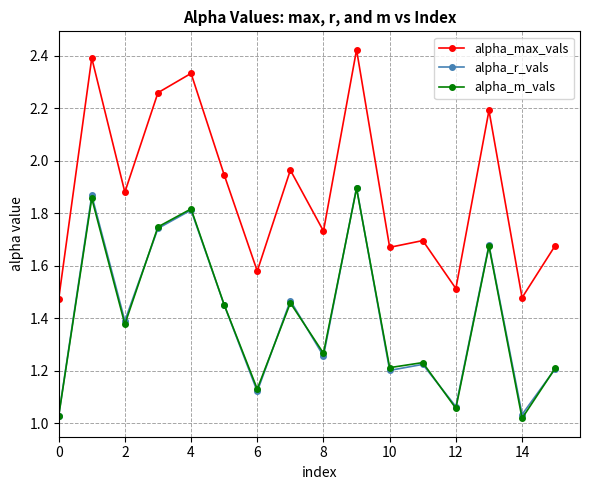

Which series has the largest total across all categories?

alpha_max_vals